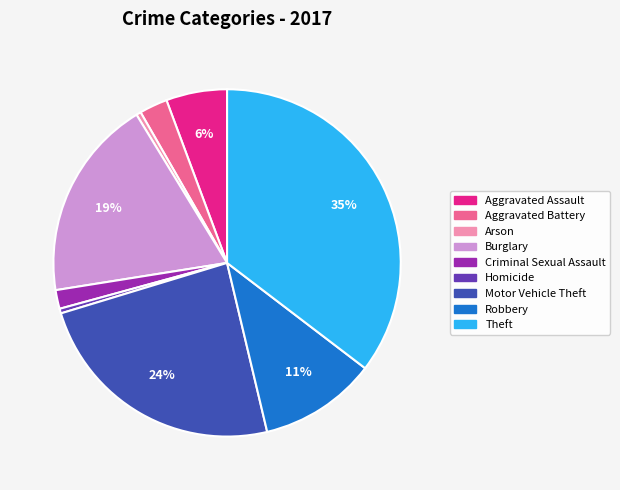

Is Aggravated Assault the majority of the pie?

No